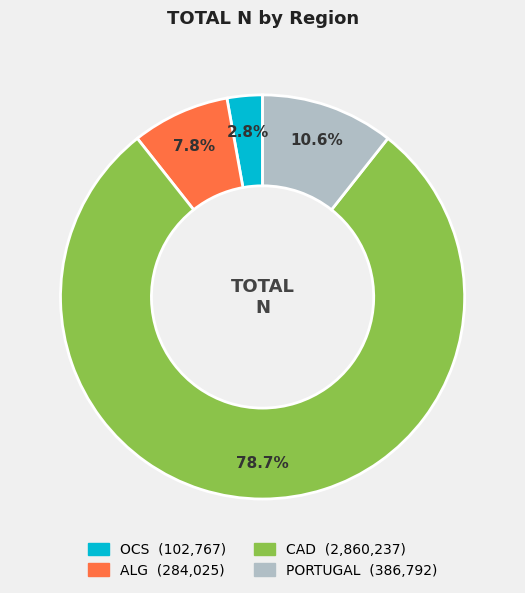

Does any single category account for the majority?

Yes